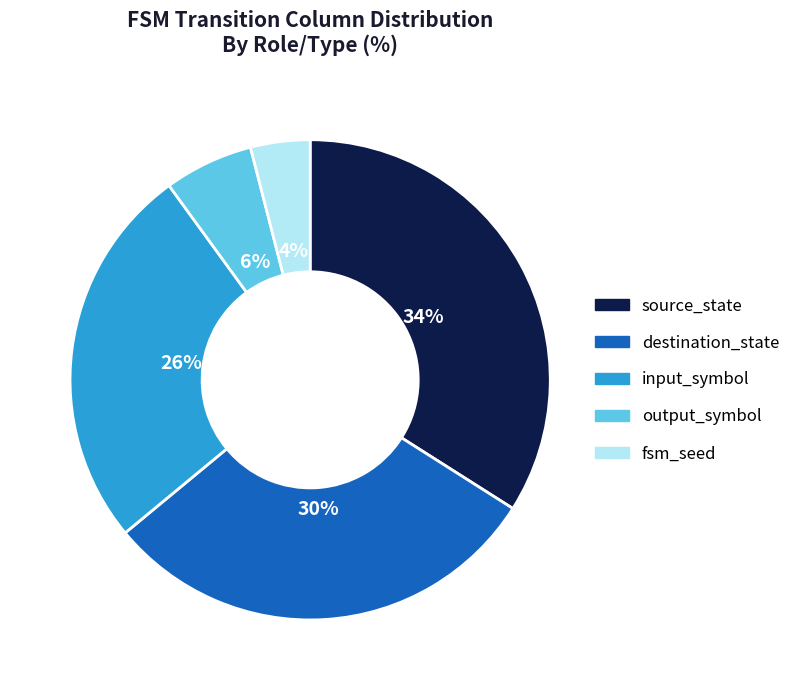

Is there any slice that represents more than half of the pie?

No